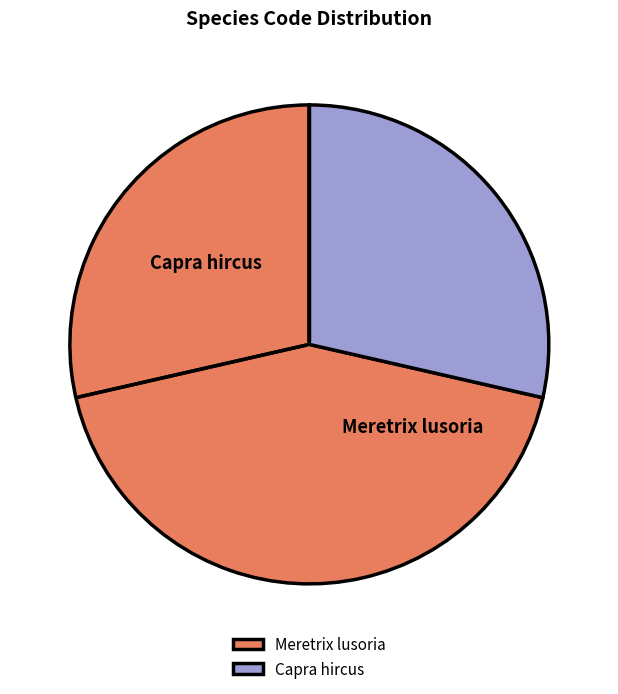

Is there any slice that represents more than half of the pie?

Yes